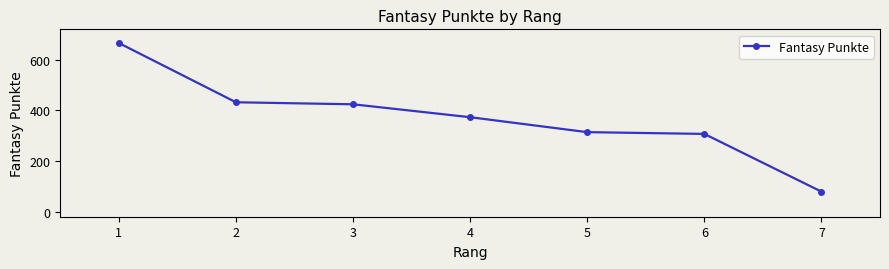

What is the average value?

371